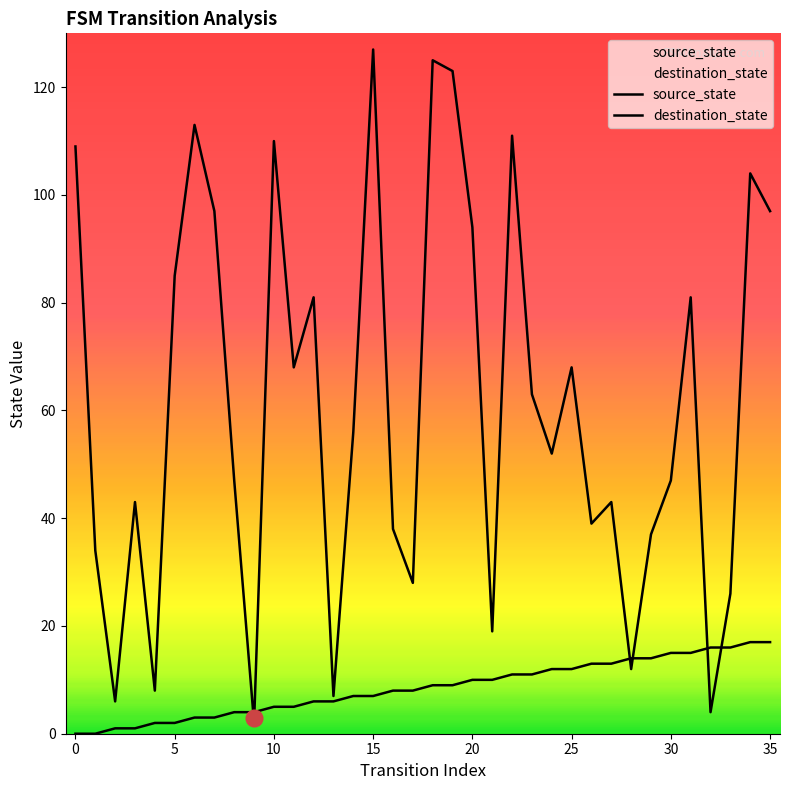

What is the difference between the highest and lowest values at 31?

66